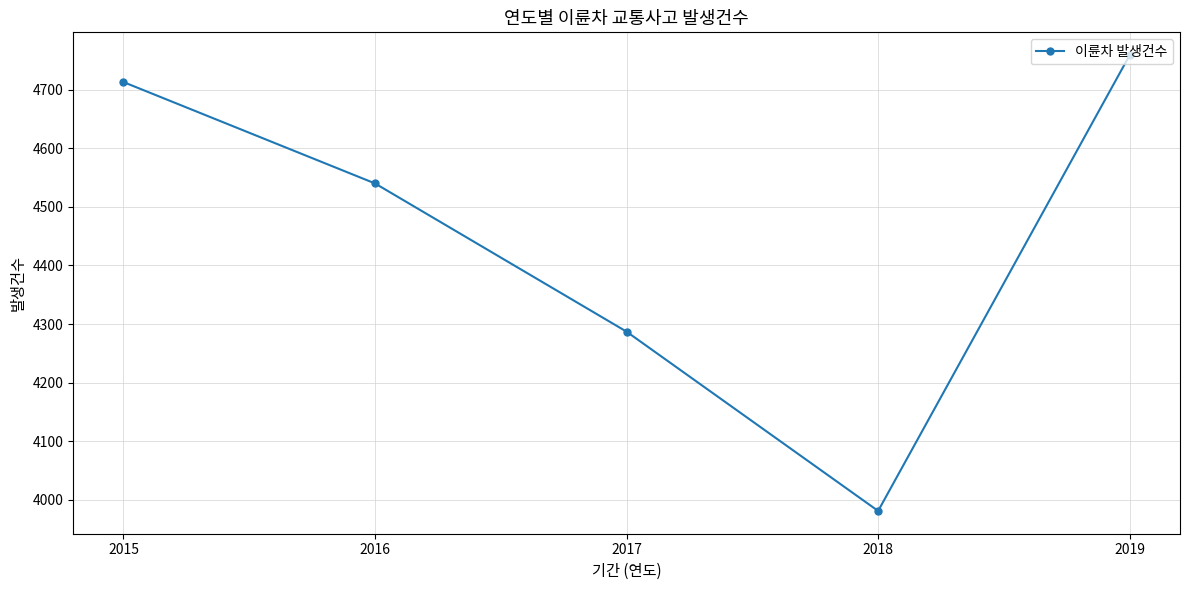

What is the difference between the values at 2019 and 2016?

219